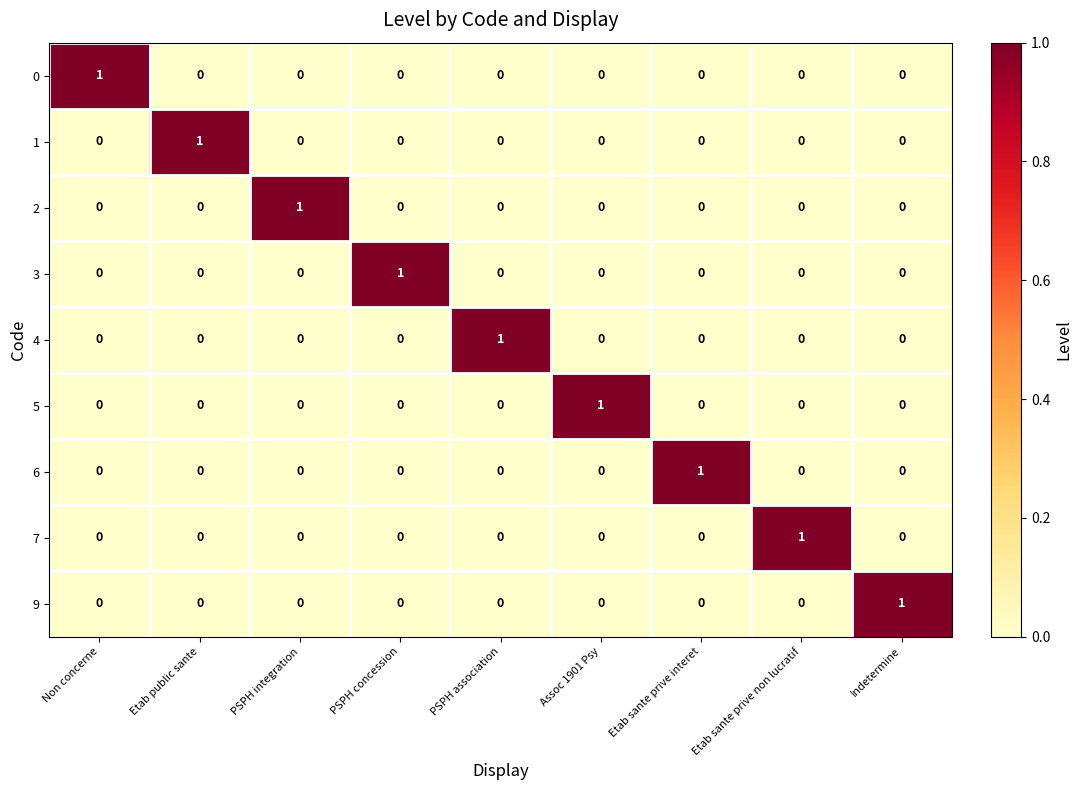

The value of 2 at Assoc 1901 Psy is 0. True or false?

True